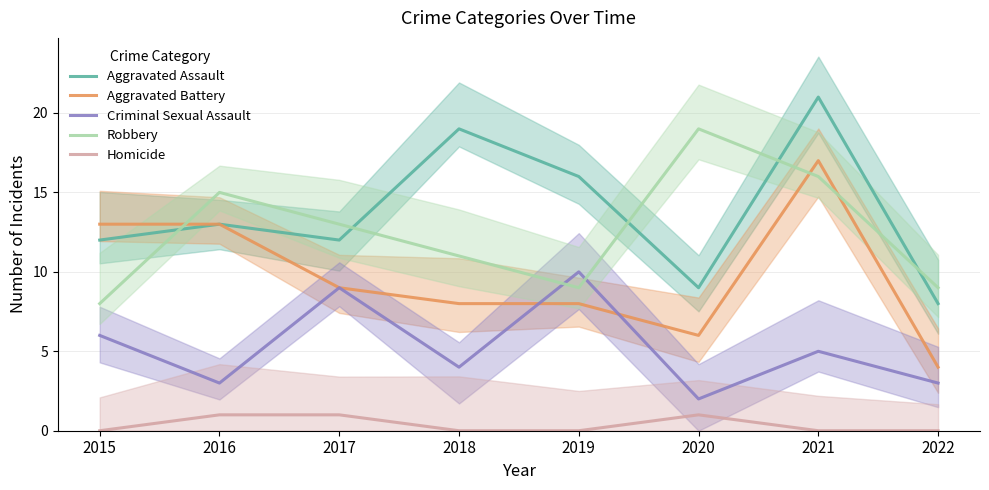

What is the spread (max minus min) of values at 2021?

21